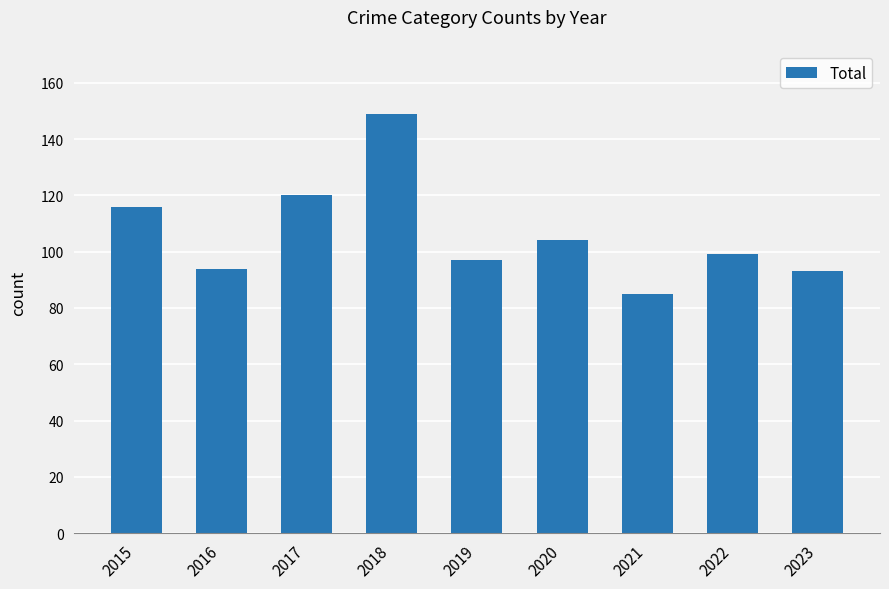

What is the value of the 2nd bar from the left?

94